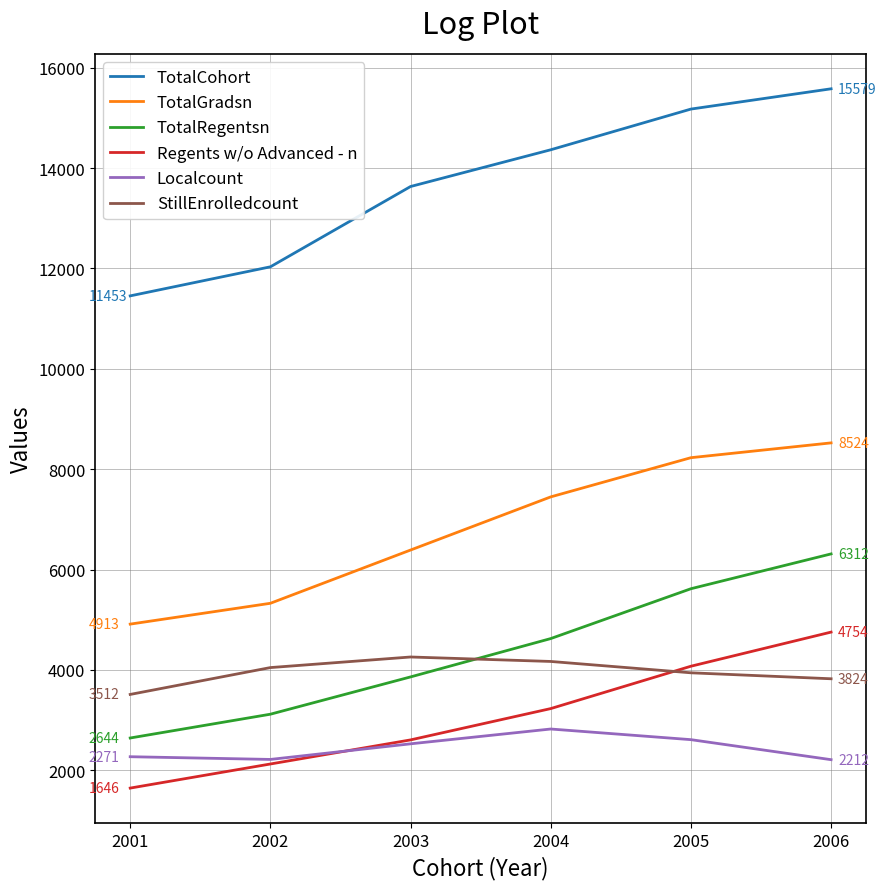

The value of Localcount at 2003 is 2528. True or false?

True